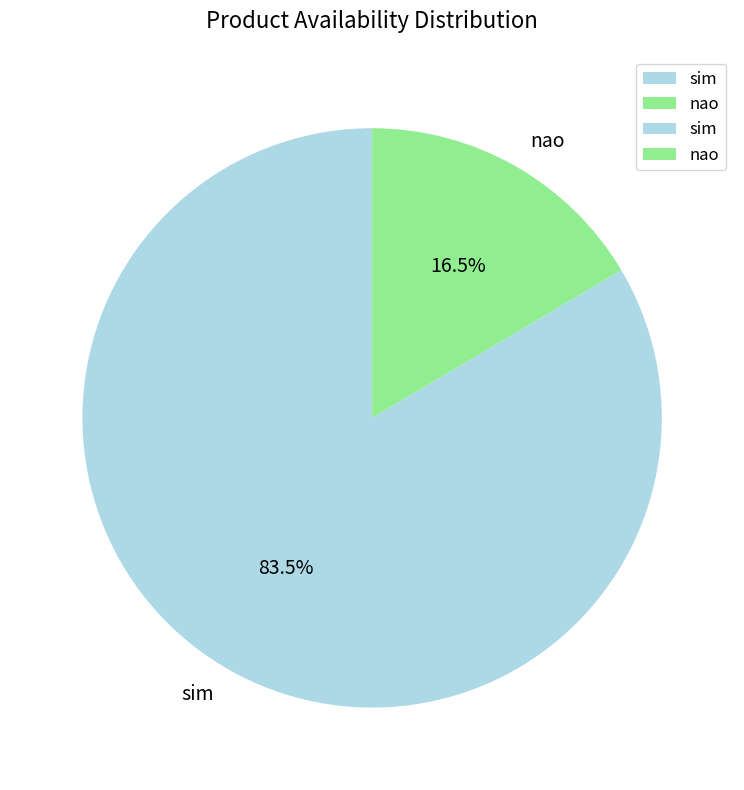

What is the total percentage of nao and sim?

100.0%